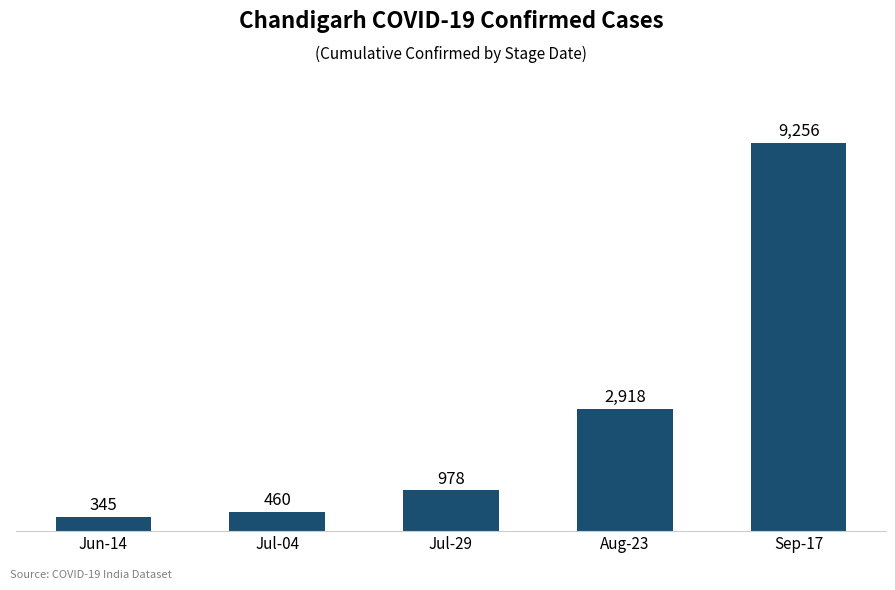

Count the number of data series in this chart.

1